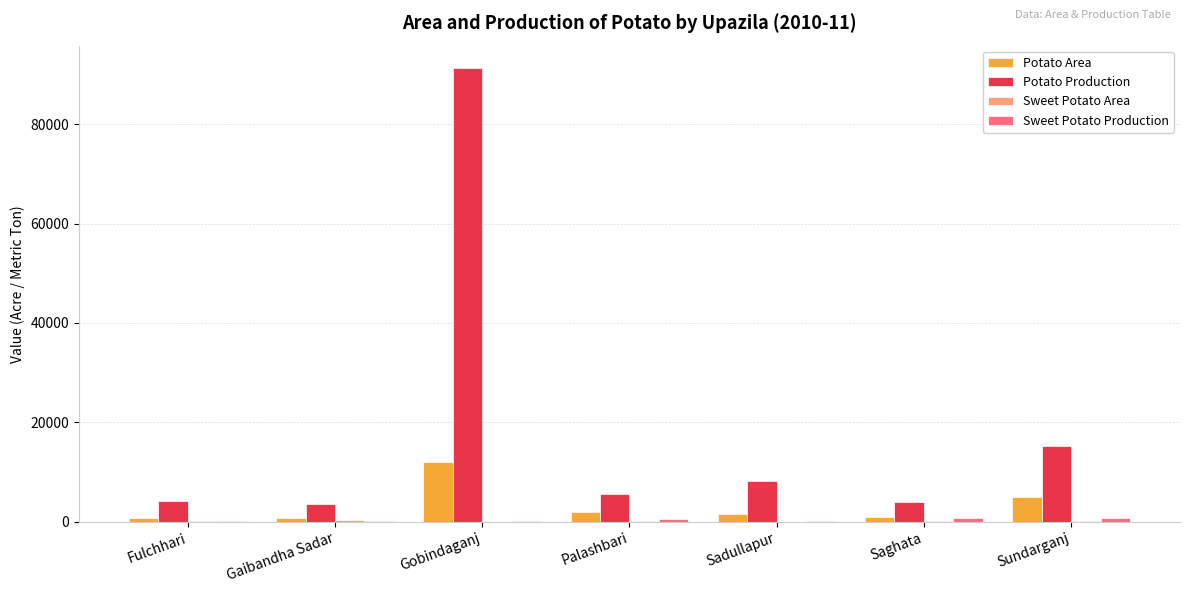

The value of Potato Area at Gaibandha Sadar is 825. True or false?

True